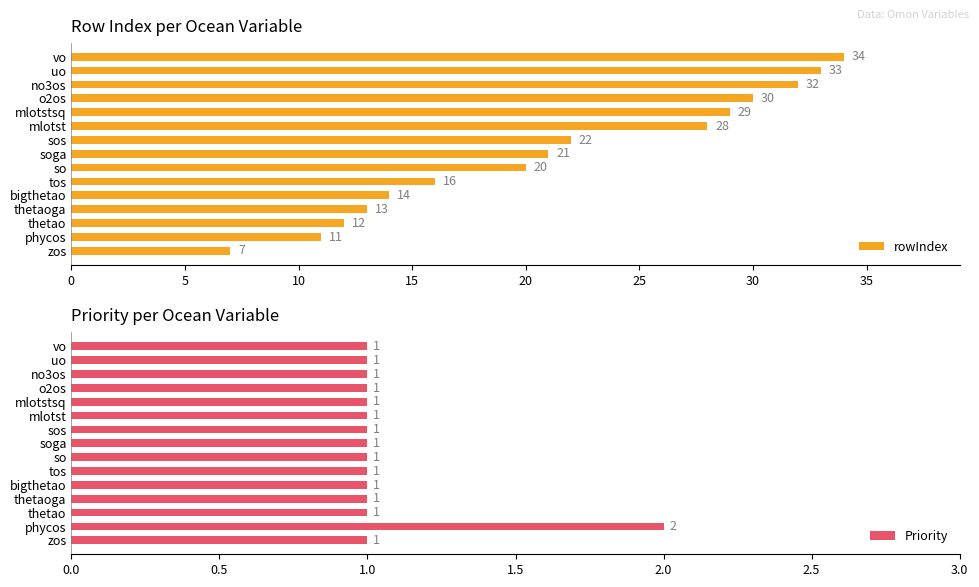

What is the difference between the second highest and second lowest values in the rowIndex series?

22